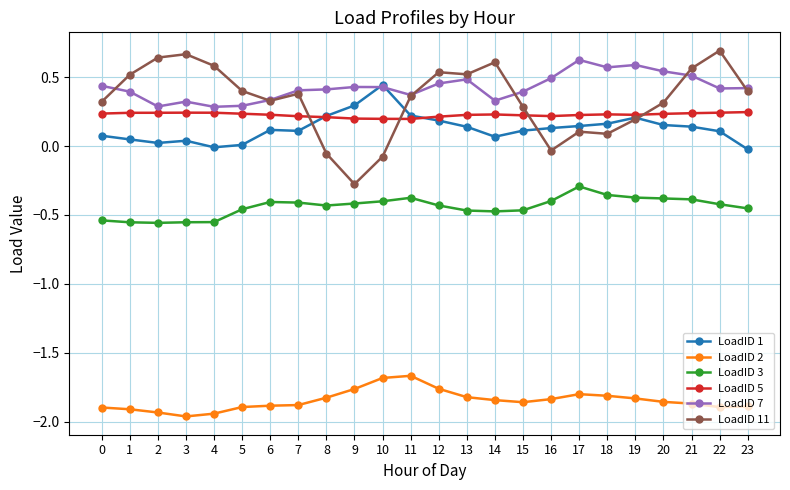

Does the chart display data point markers on the line(s)?

Yes